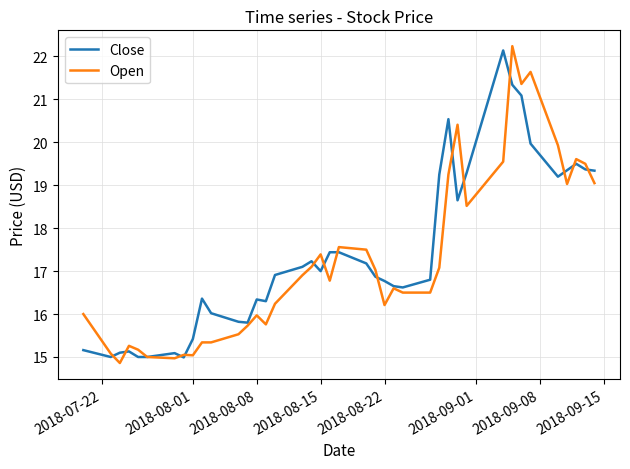

What is the greatest value displayed?

22.2